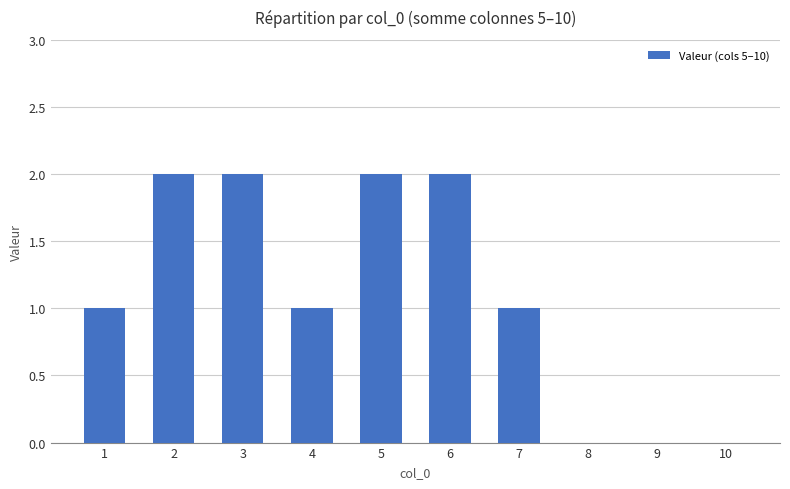

True or false: the data shows 3 at 5.

False